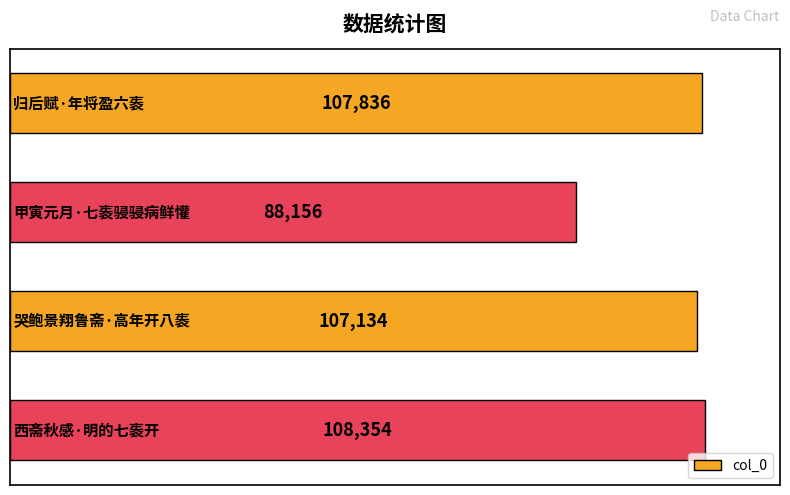

What is the greatest value displayed?

108354